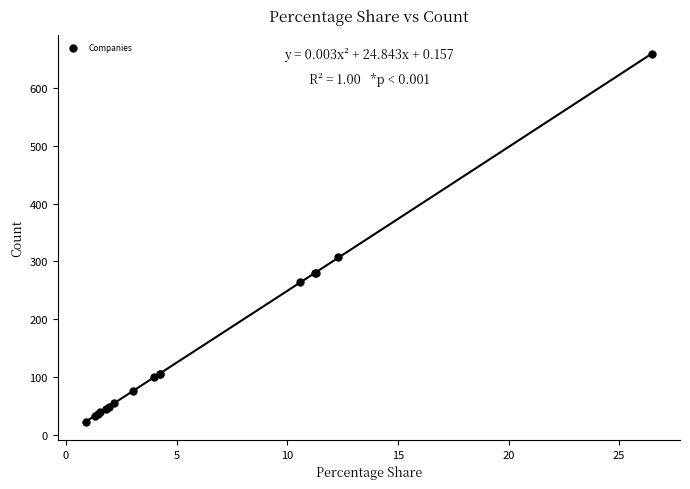

What Y value in the scatter plot is closest to 341?

306.9